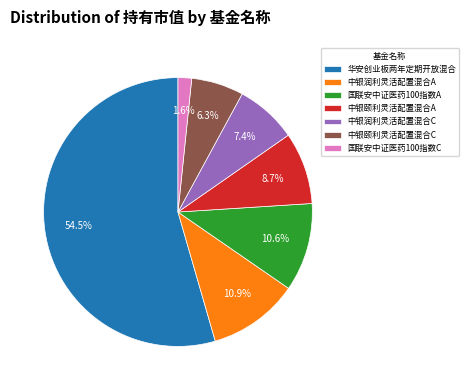

Is the sum of 国联安中证医药100指数C and 国联安中证医药100指数A greater than half?

No